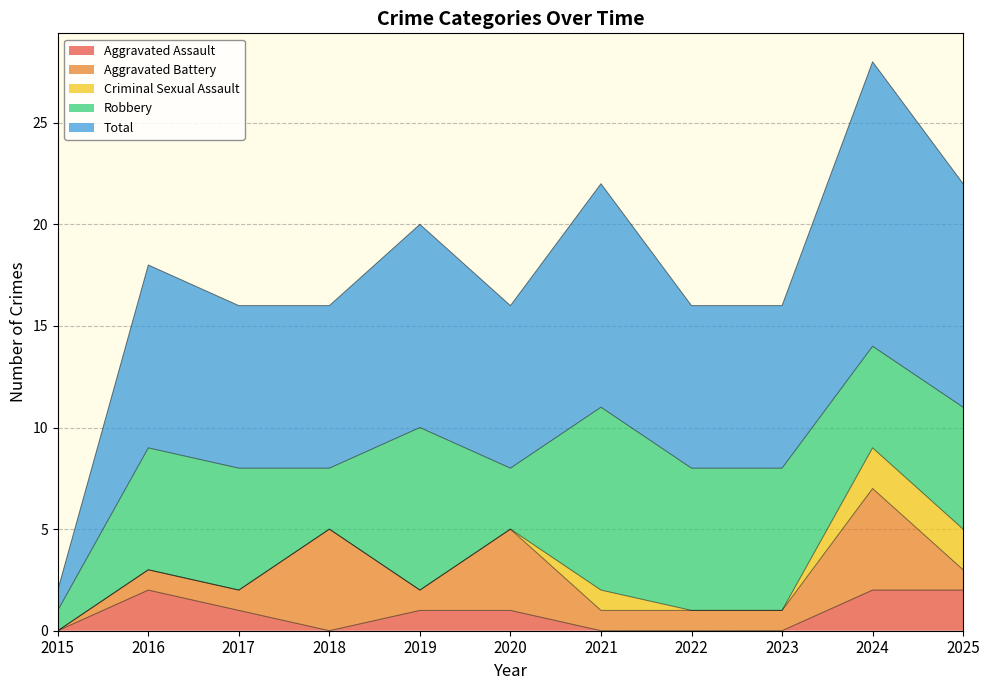

List the labels in order of Aggravated Assault value, largest first.

2016, 2024, 2025, 2017, 2019, 2020, 2015, 2018, 2021, 2022, 2023